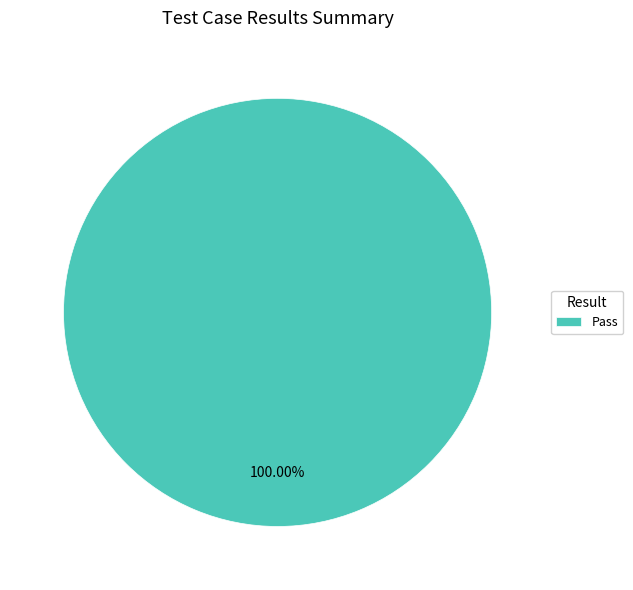

Rank the categories by value from highest to lowest.

Pass